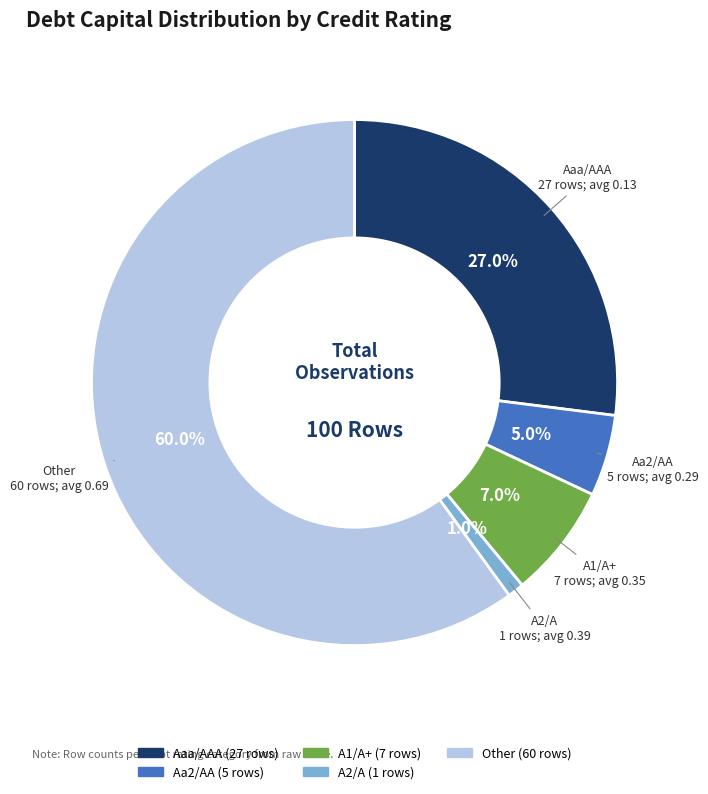

Which slice is the smallest?

A2/A